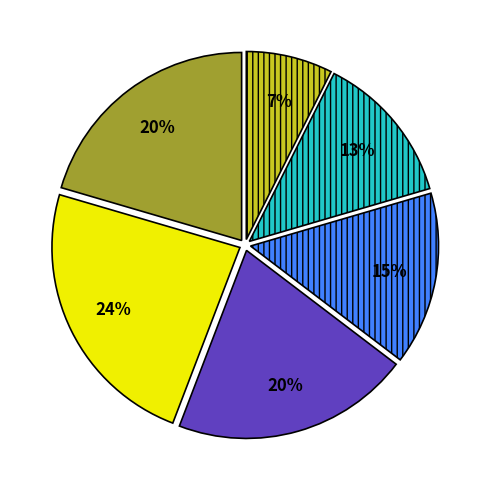

Does any single category account for the majority?

No